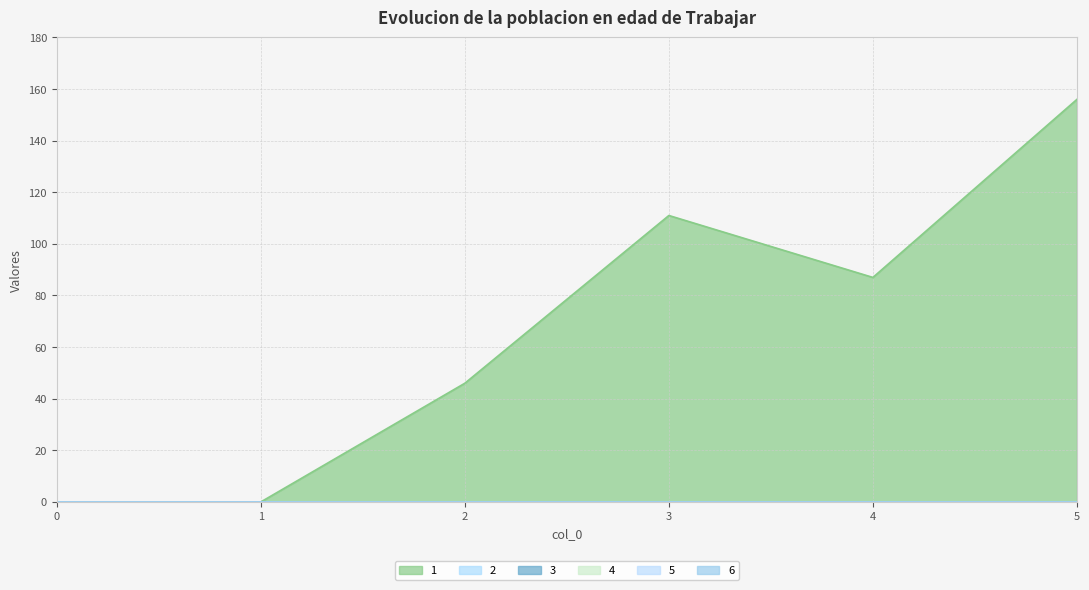

List the labels in order of 2 value, largest first.

0, 1, 2, 3, 4, 5